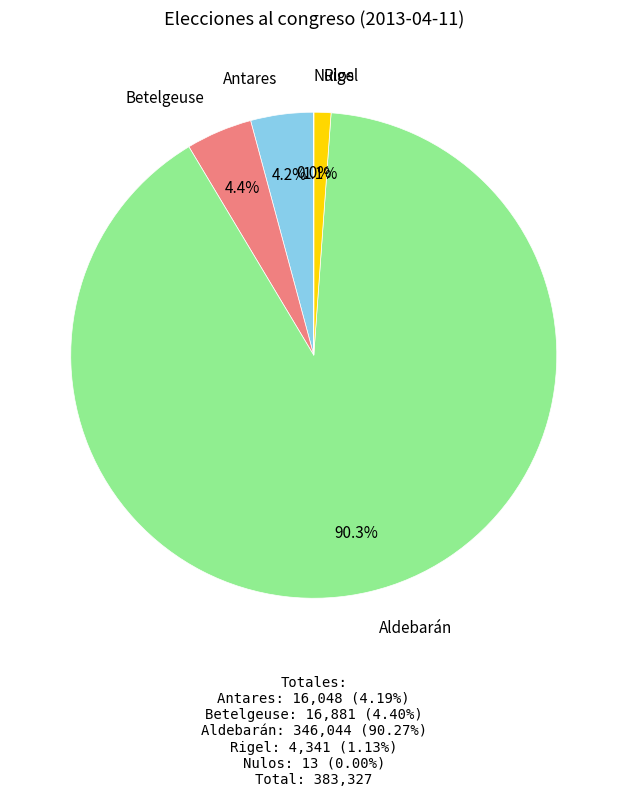

What portion of the pie excludes Antares?

95.8%